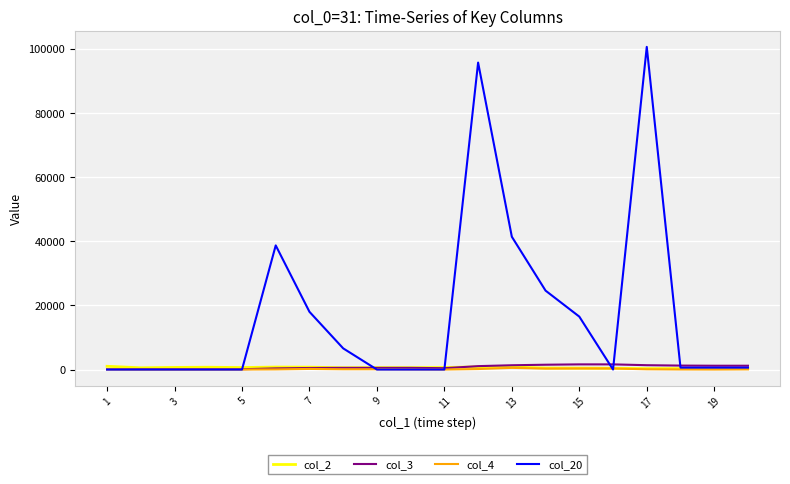

Which series has the largest total across all categories?

col_20